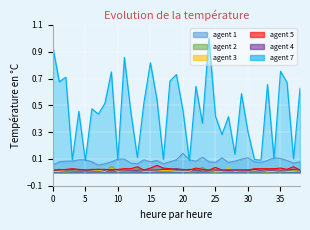

The value of agent 1 at 24 is 0.0. True or false?

False